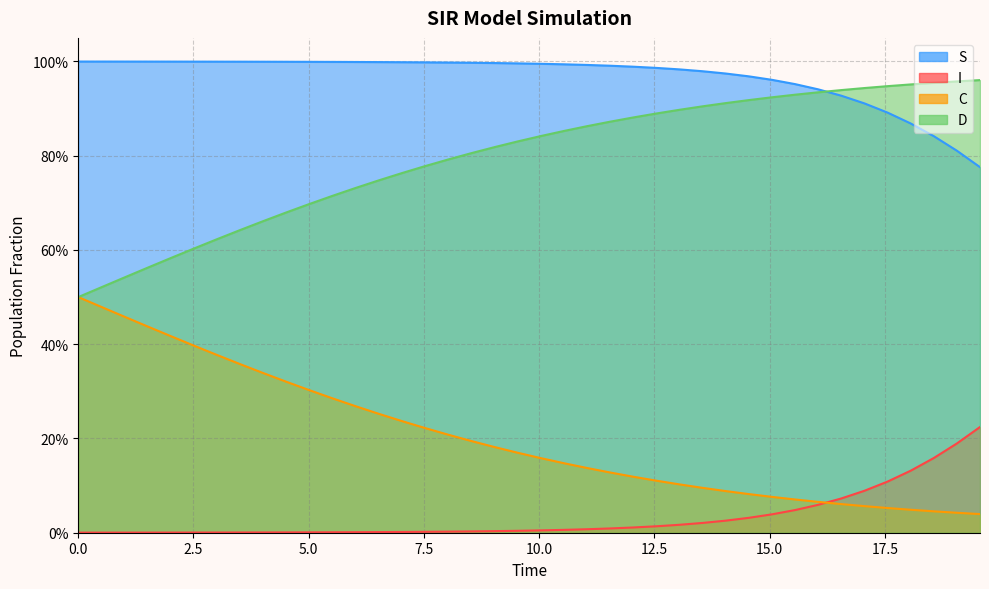

Rank the series by their average value, from highest to lowest.

S, D, C, I